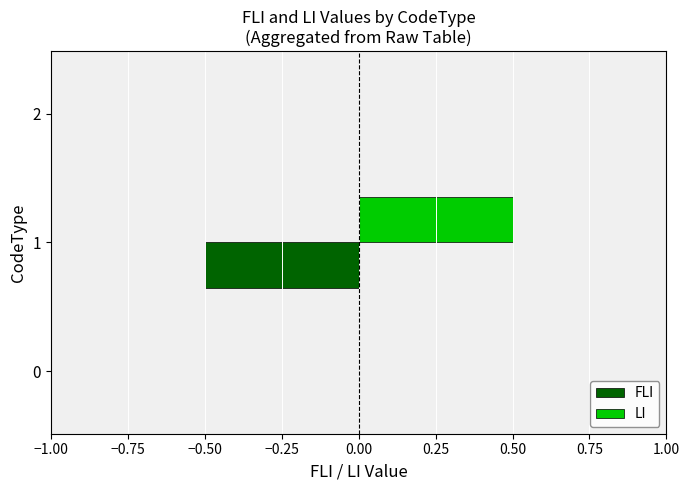

The value of FLI at 1 is -0.8. True or false?

False